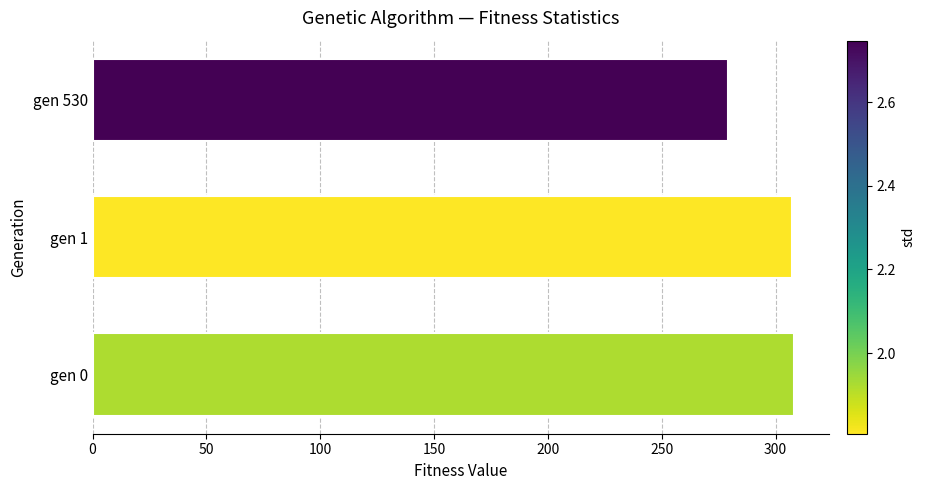

What is the average value?

298.1